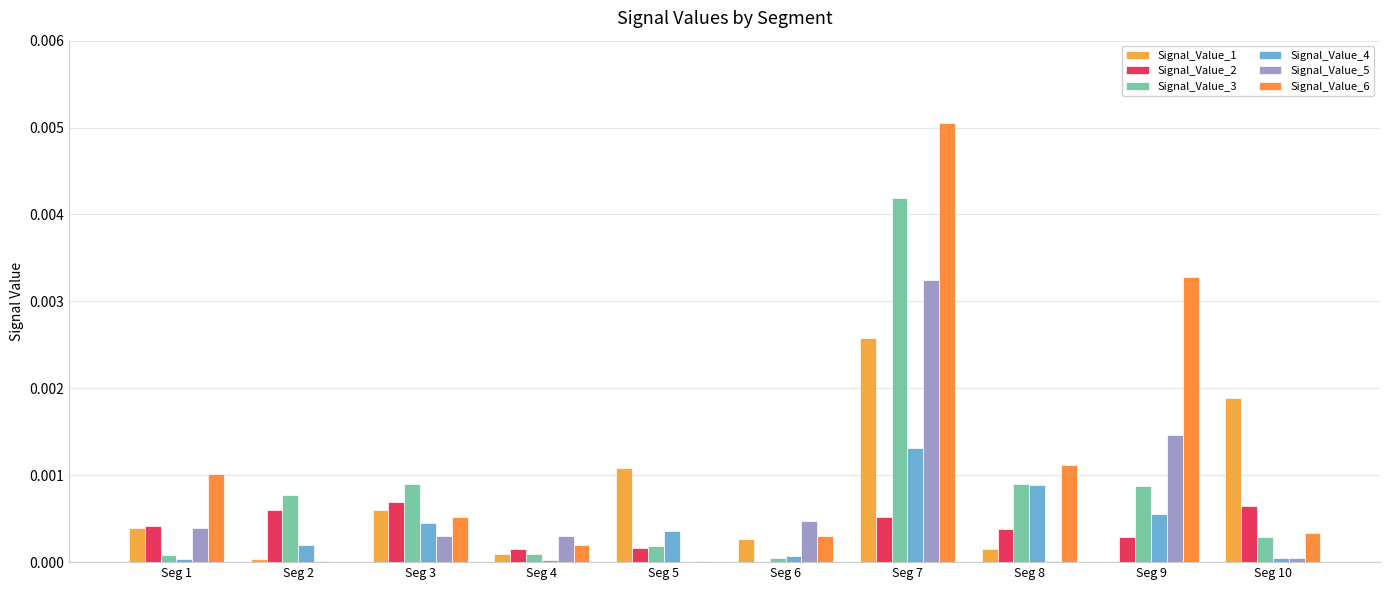

Where is Signal_Value_4 nearest to the value 0?

Seg 4